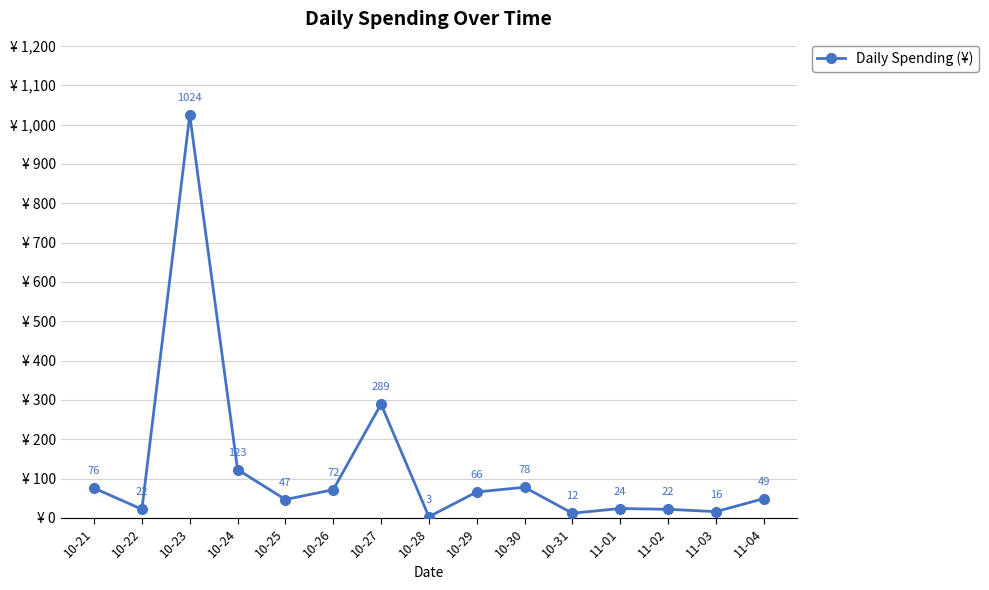

Where is the data nearest to the value 513?

10-27